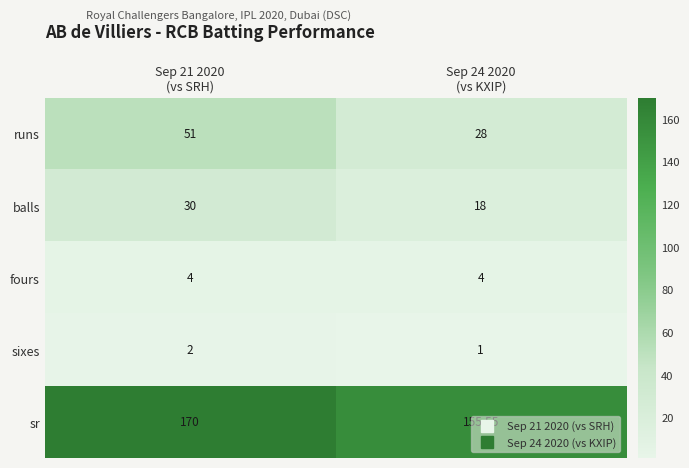

Which series has the largest range (max minus min)?

runs